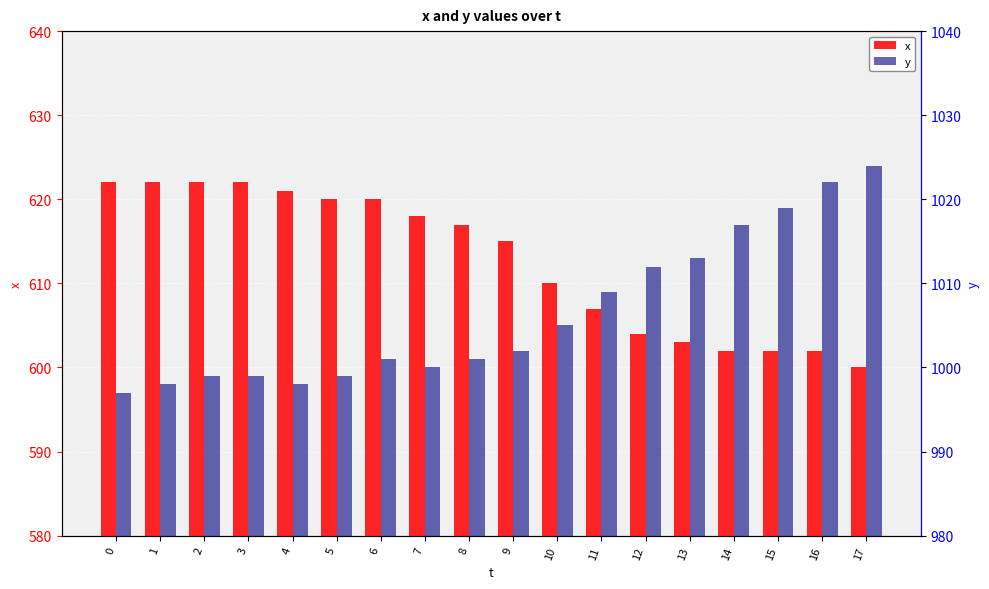

How many distinct data groups are displayed?

2